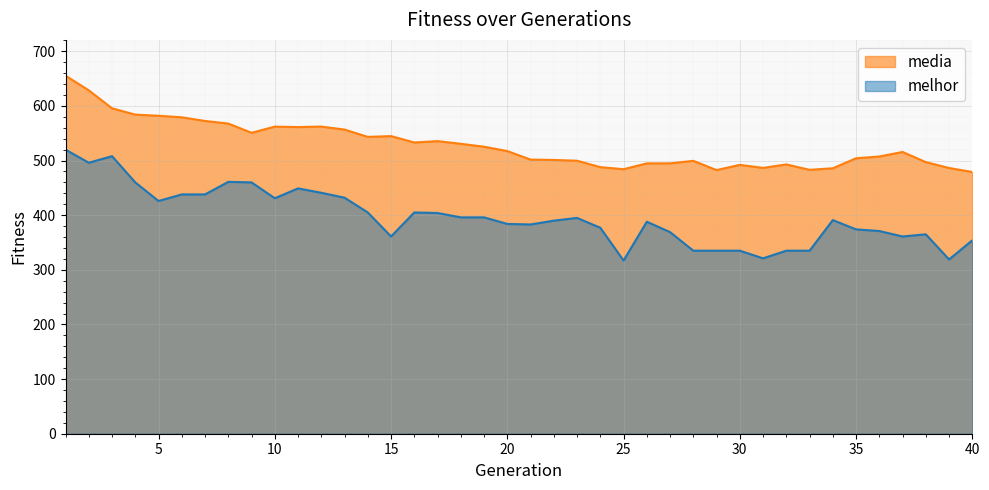

Reading left to right, what are all the values shown in this chart?

media: 655.3	628.5	595.6	584.0	582.0	579.2	572.4	567.7	550.8	562.1	561.3	562.1	556.7	543.3	544.7	533.1	535.6	530.6	525.3	517.3	501.7	501.1	499.7	487.9	484.1	494.8	494.9	499.5	482.5	492.1	486.6	492.9	483.0	485.9	504.2	507.4	515.7	497.1	486.4	479.1
melhor: 520.0	496.0	508.0	460.0	426.0	438.0	438.0	461.0	460.0	431.0	449.0	441.0	432.0	405.0	361.0	405.0	404.0	396.0	396.0	384.0	383.0	390.0	395.0	377.0	317.0	388.0	369.0	335.0	335.0	335.0	321.0	335.0	335.0	391.0	374.0	371.0	361.0	365.0	319.0	354.0